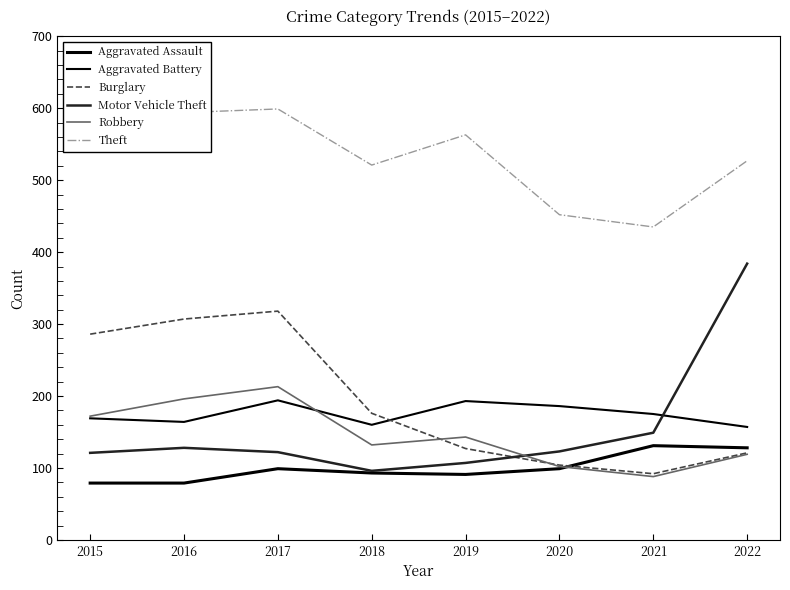

What is the difference between the second highest and minimum values in the Motor Vehicle Theft series?

53